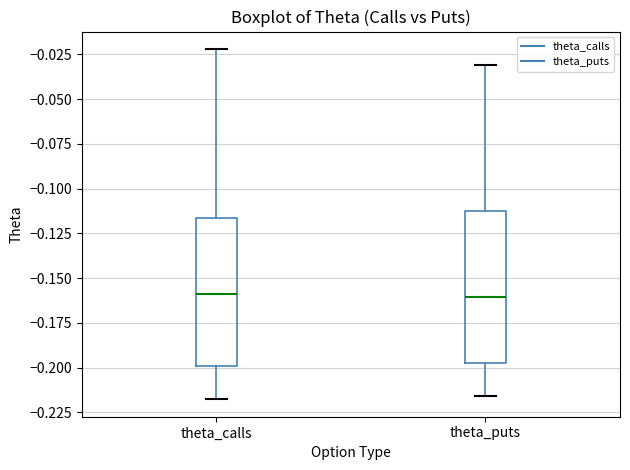

Reading left to right, read every box against the y-axis: the position of its median line, the range the box covers, and the ends of its whiskers. The values are not printed on the chart, so give them approximately, as read against the axis.

theta_calls: median -0.160, box -0.200 to -0.115, whiskers -0.220 to -0.020
theta_puts: median -0.160, box -0.195 to -0.115, whiskers -0.215 to -0.030